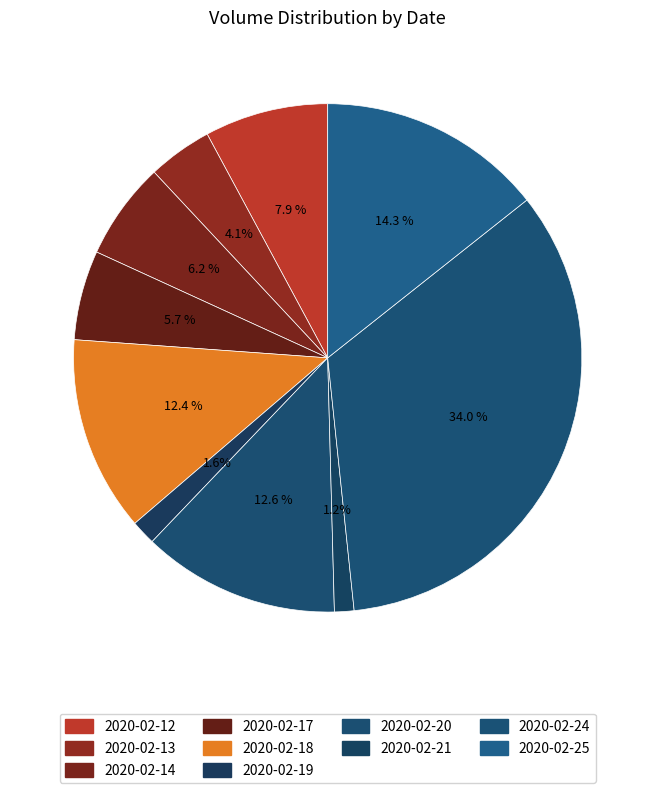

Is the sum of 2020-02-18 and 2020-02-25 greater than half?

No